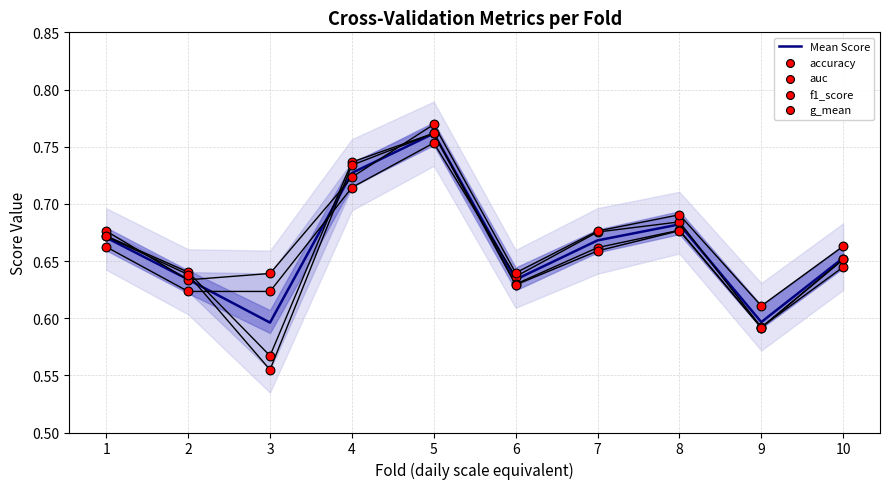

Which series has the largest Y range (max minus min)?

g_mean